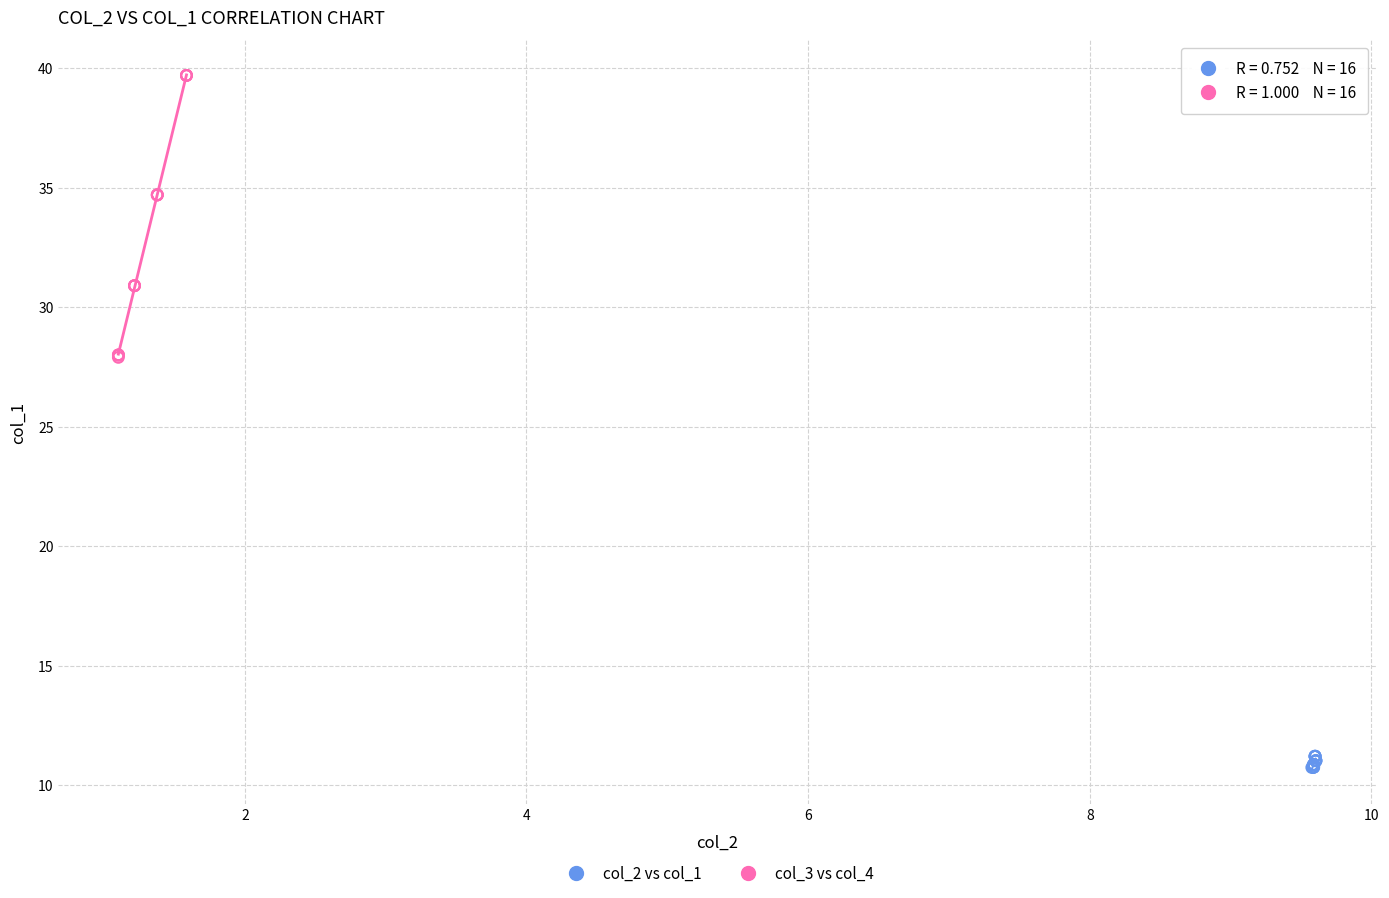

What are all the series names shown in the legend?

col_2 vs col_1, col_3 vs col_4